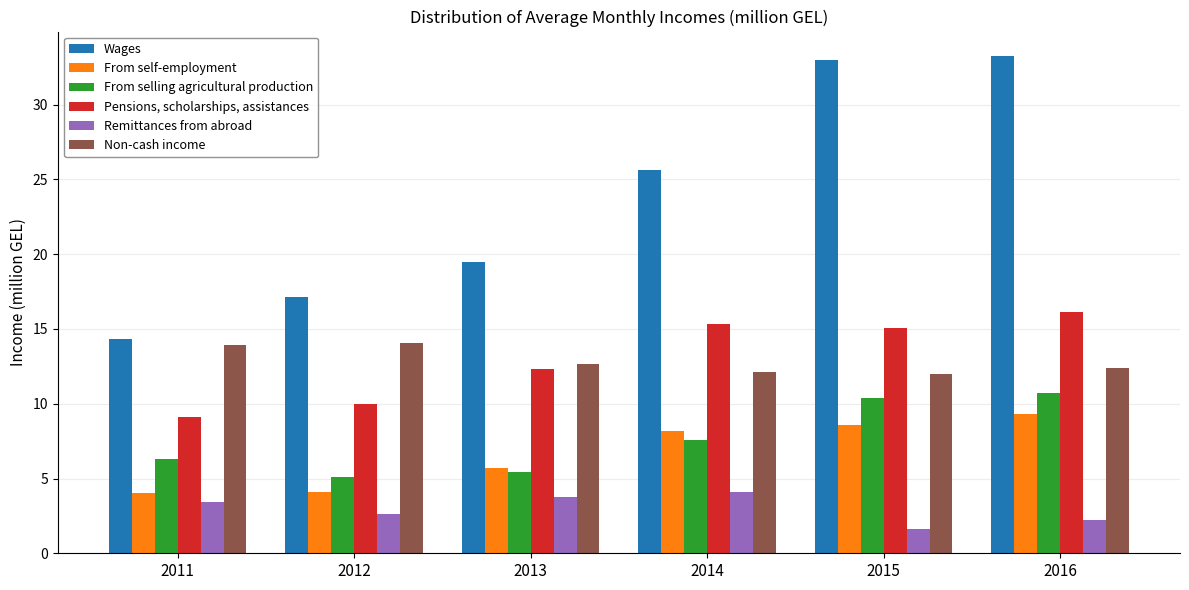

True or false: Non-cash income has a value of 12.4 at 2016.

True